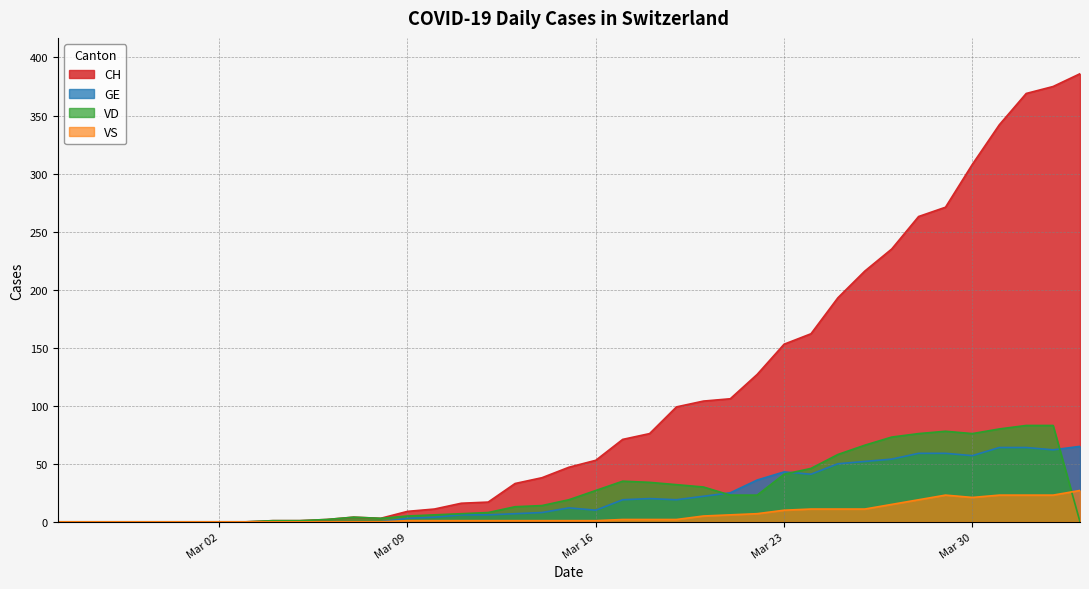

What is the maximum value for VS?

27